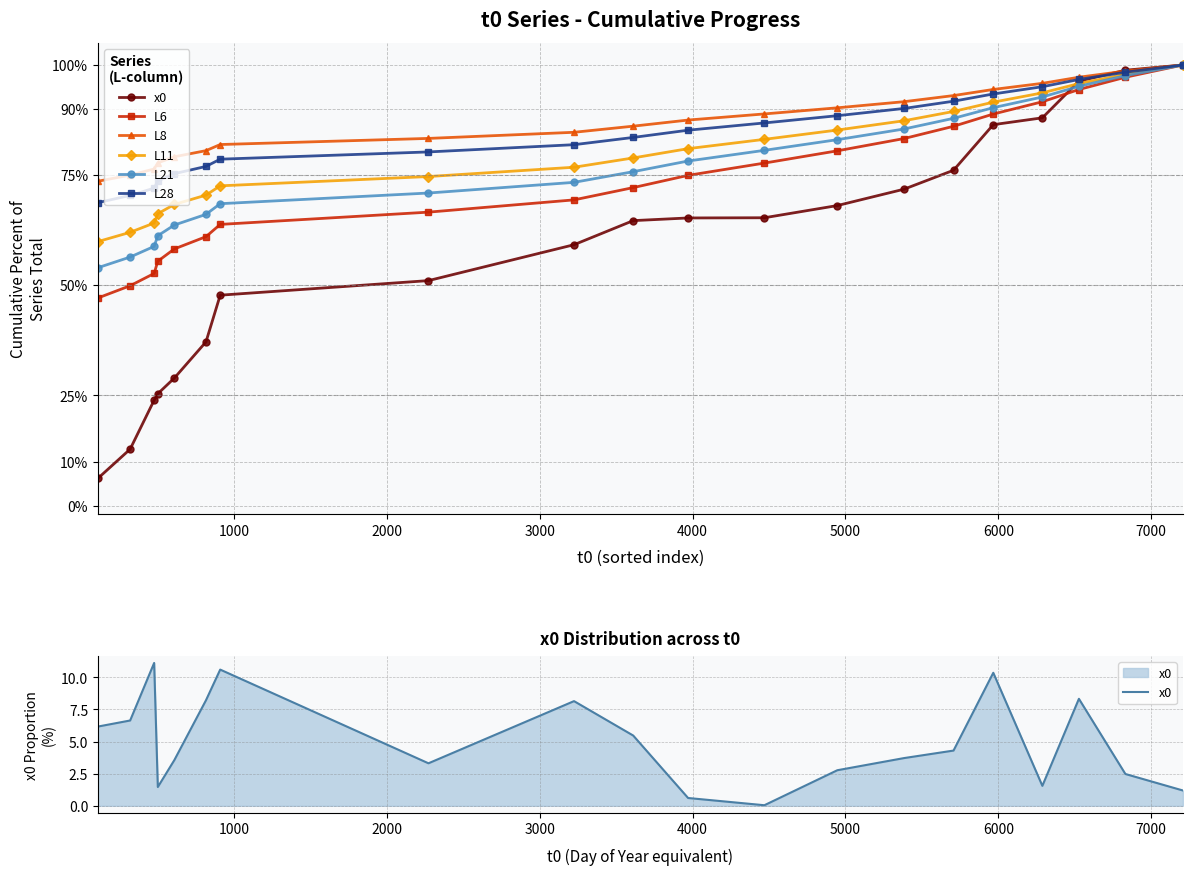

True or false: L11 and L6 cross at least once.

False